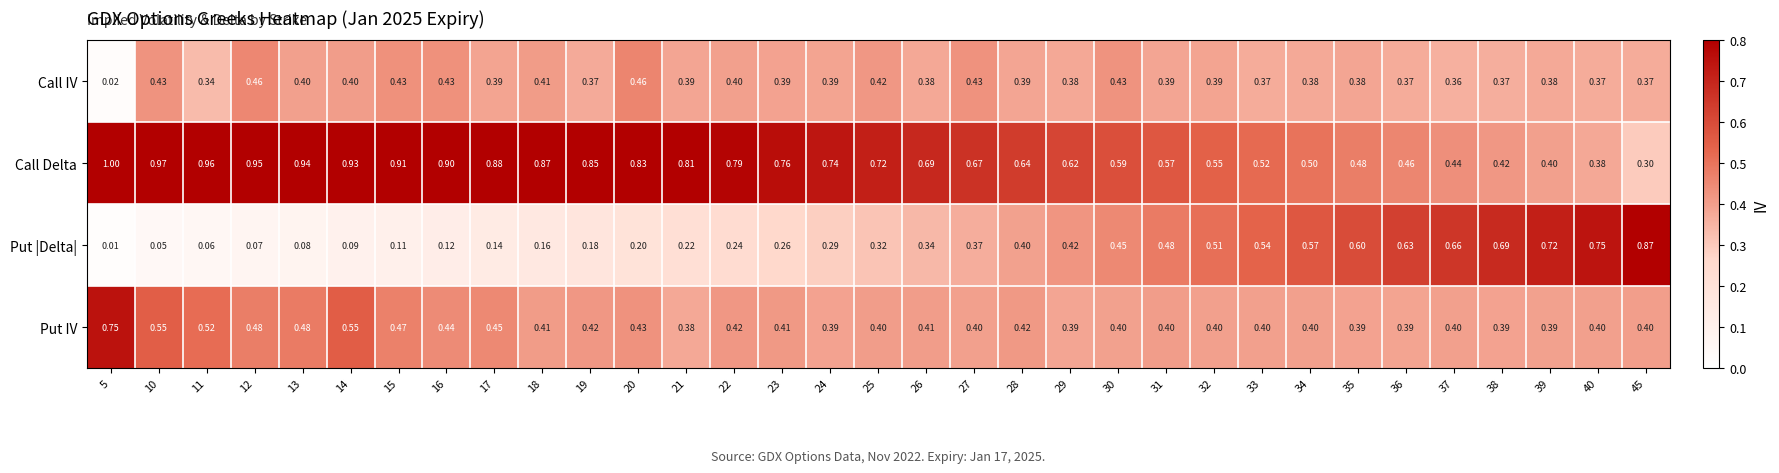

At 15, list the series in order from largest to smallest.

Call Delta, Put IV, Call IV, Put |Delta|